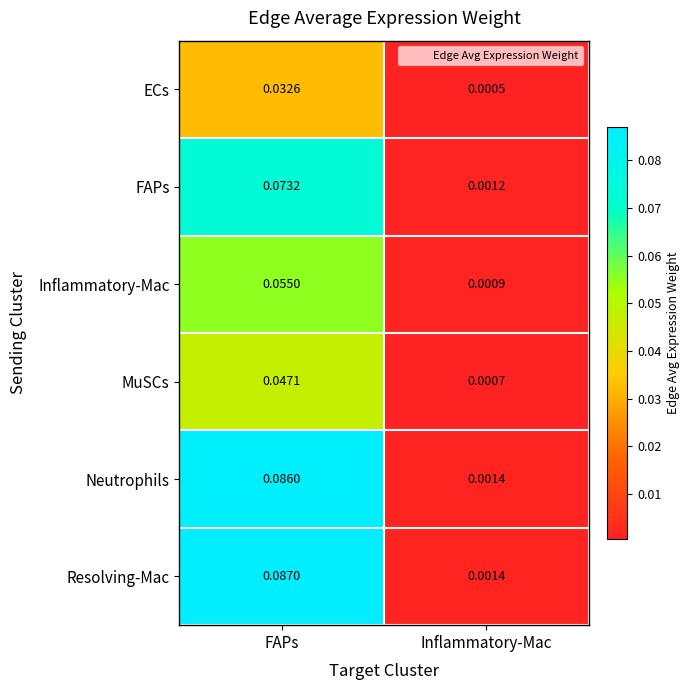

At which label does MuSCs reach its minimum?

Inflammatory-Mac